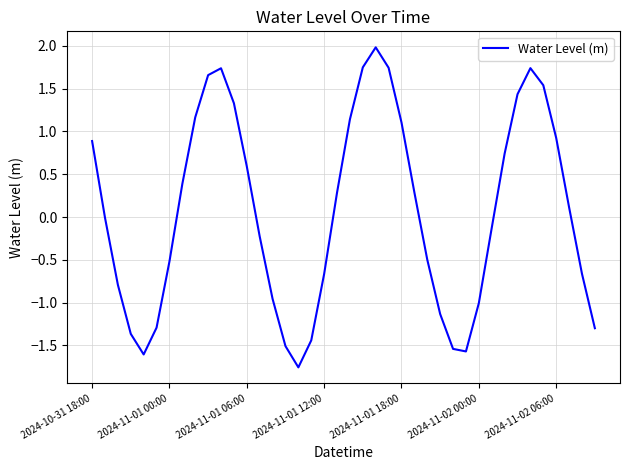

What is the difference between the maximum and minimum values?

3.7